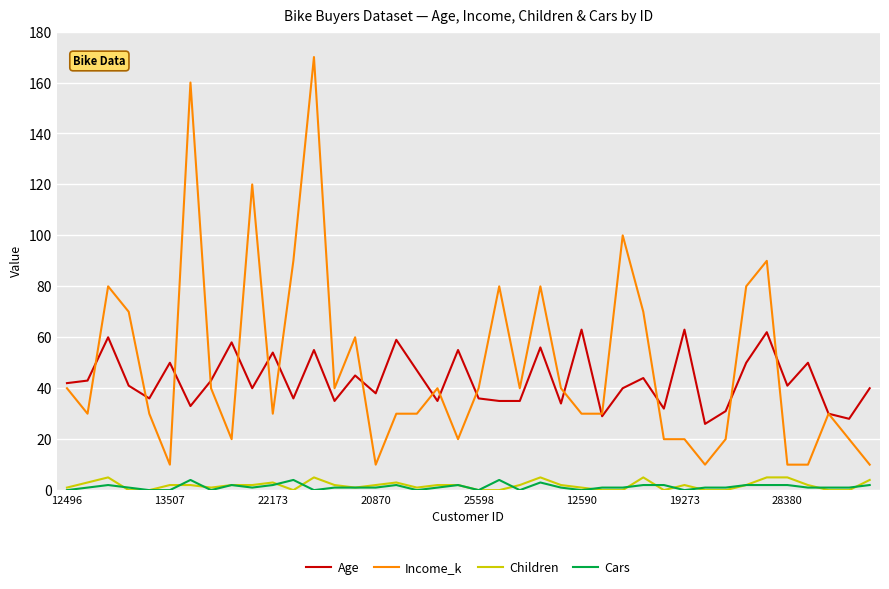

Reading left to right, transcribe all the data shown in this chart.

Age: 42	43	60	41	36	50	33	43	58	40	54	36	55	35	45	38	59	47	35	55	36	35	35	56	34	63	29	40	44	32	63	26	31	50	62	41	50	30	28	40
Income_k: 40	30	80	70	30	10	160	40	20	120	30	90	170	40	60	10	30	30	40	20	40	80	40	80	40	30	30	100	70	20	20	10	20	80	90	10	10	30	20	10
Children: 1	3	5	0	0	2	2	1	2	2	3	0	5	2	1	2	3	1	2	2	0	0	2	5	2	1	0	0	5	0	2	0	0	2	5	5	2	0	0	4
Cars: 0	1	2	1	0	0	4	0	2	1	2	4	0	1	1	1	2	0	1	2	0	4	0	3	1	0	1	1	2	2	0	1	1	2	2	2	1	1	1	2